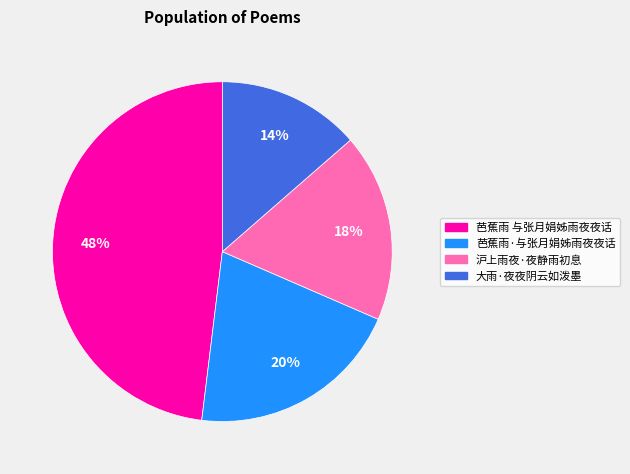

To the nearest percent, what percentage of the pie is 芭蕉雨·与张月娟姊雨夜夜话?

20%